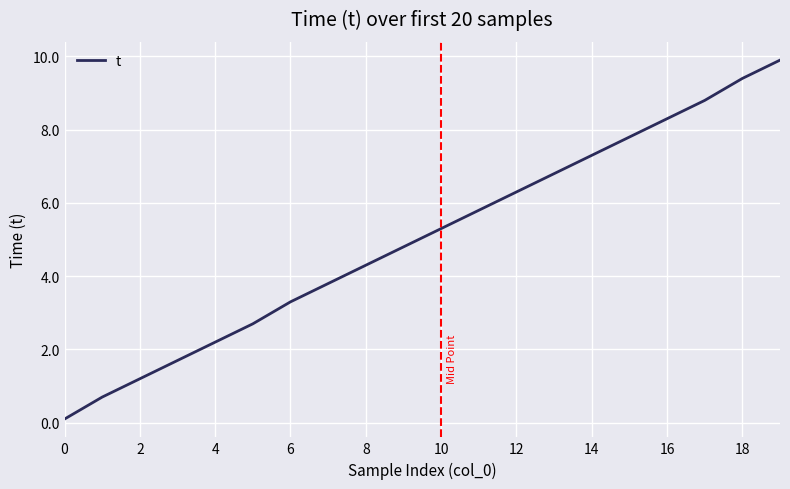

Is this an area chart (filled region under the line)?

No